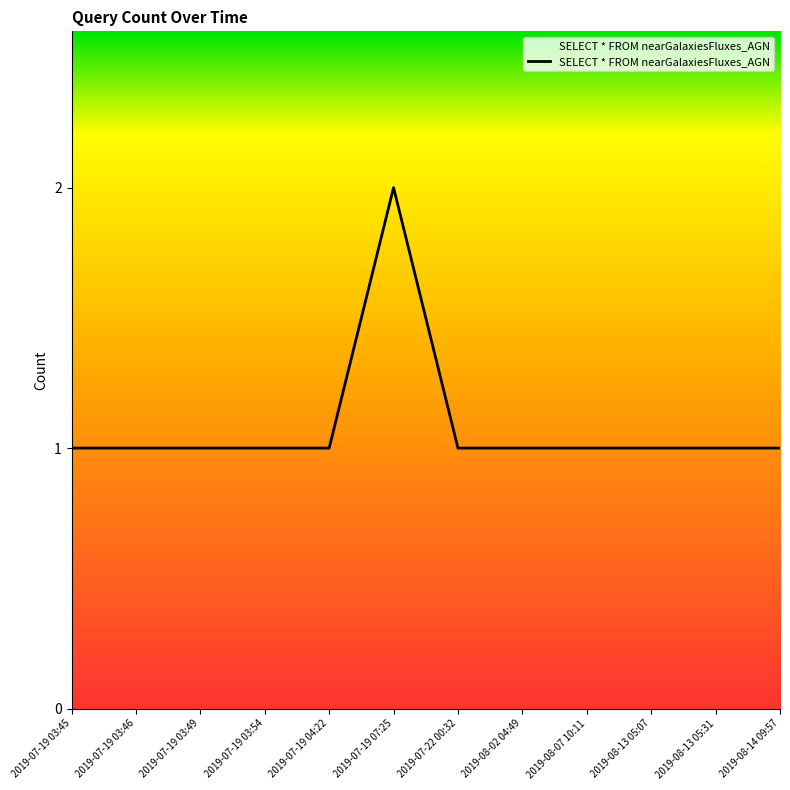

Which label corresponds to the largest value in the chart?

2019-07-19 07:25